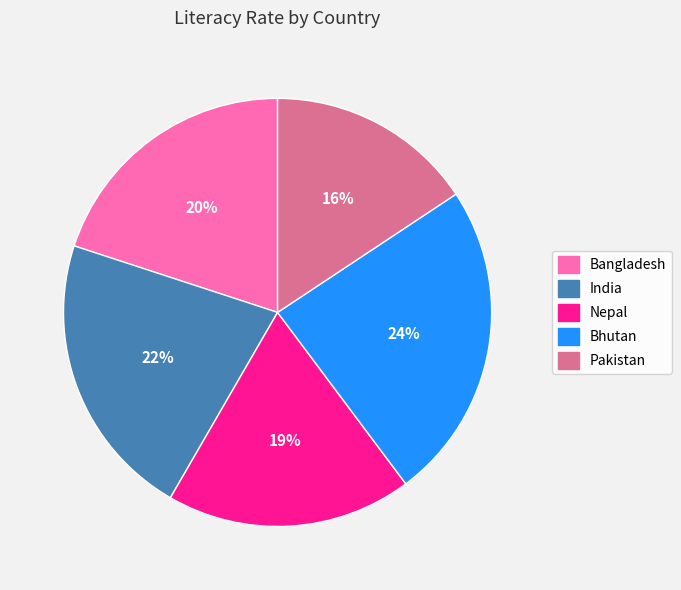

Is the sum of Bhutan and Bangladesh greater than half?

No